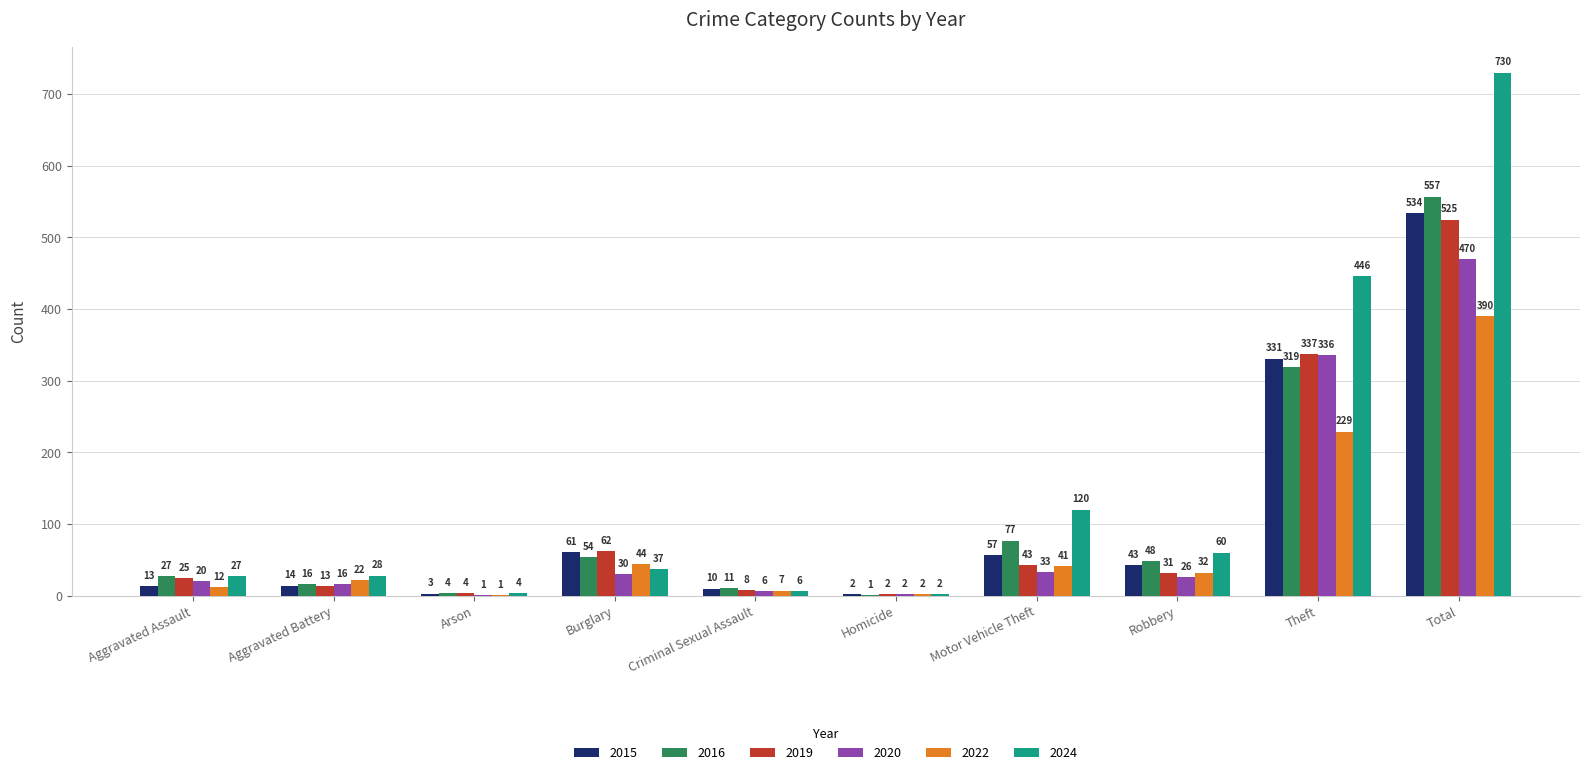

What is the approximate value of 2024 at Total, to the nearest 100?

700